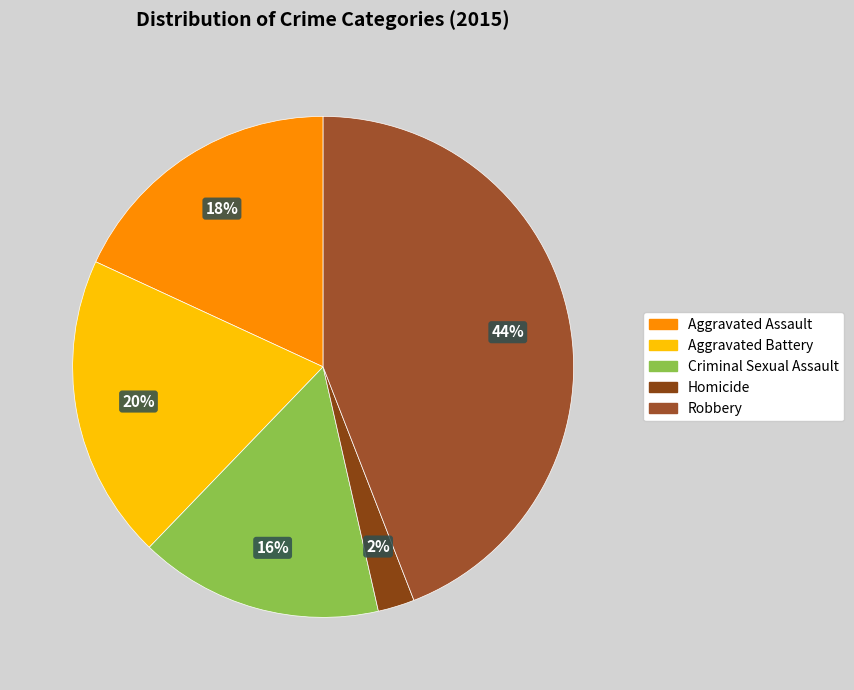

To the nearest percent, what is the difference between the Criminal Sexual Assault and Aggravated Assault slice percentages?

2%